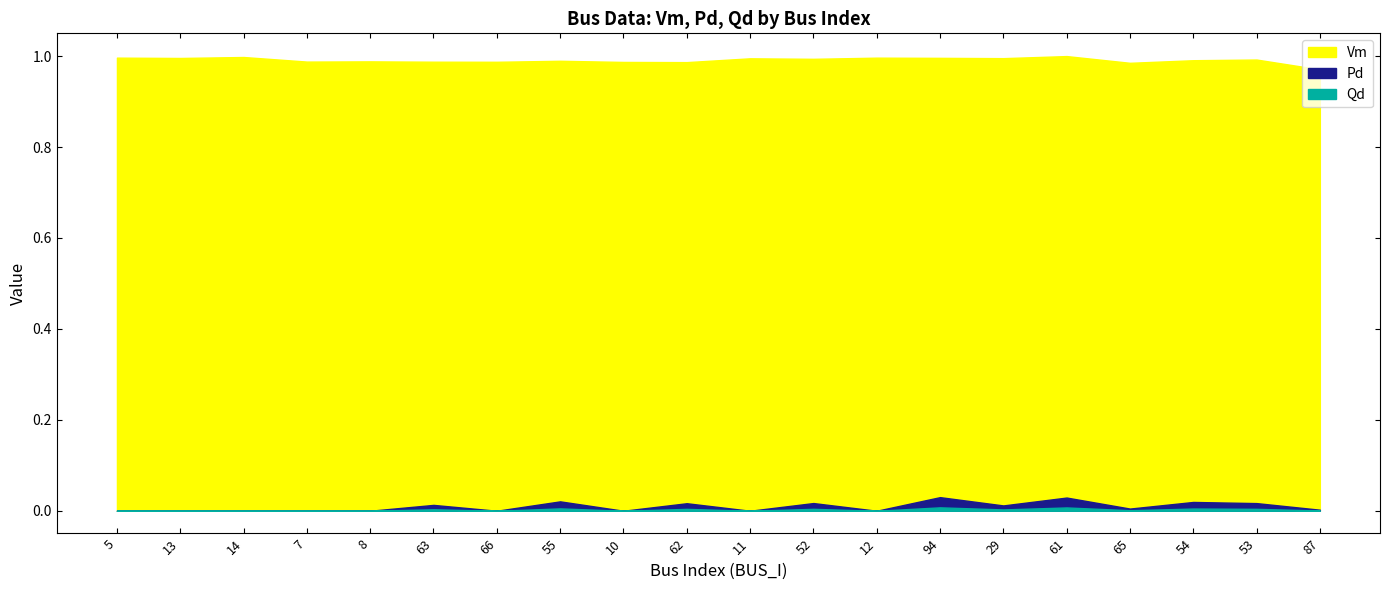

What is the total value across all series at 14?

1.0